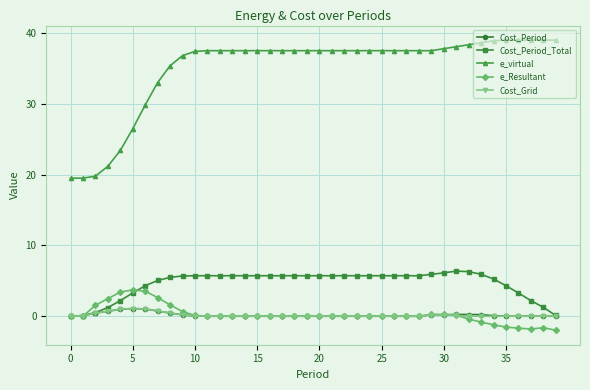

True or false: Cost_Period has more than 0 points higher than both neighbors.

True